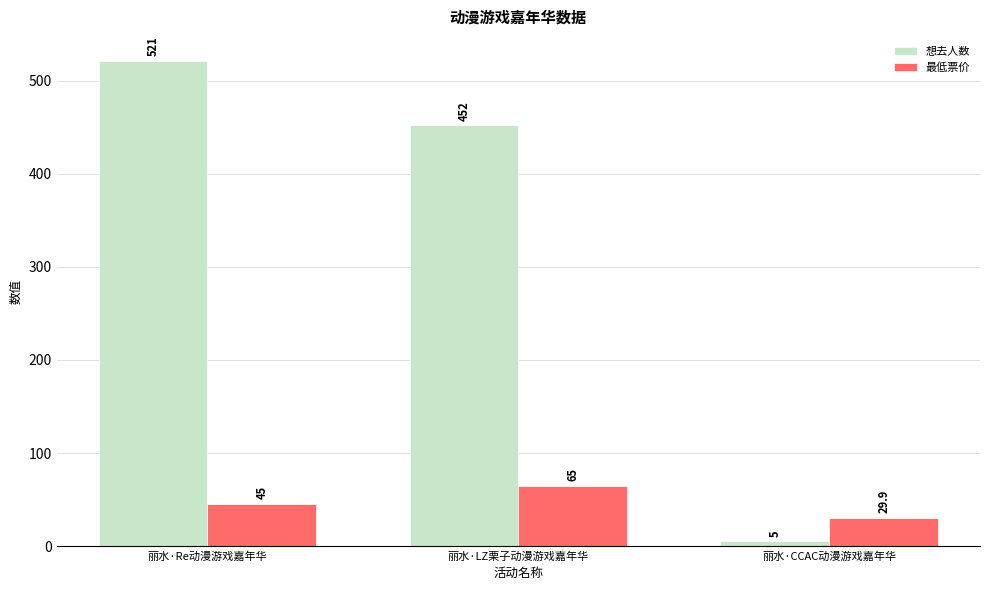

What is the label of the 2nd bar from the left?

丽水·LZ栗子动漫游戏嘉年华